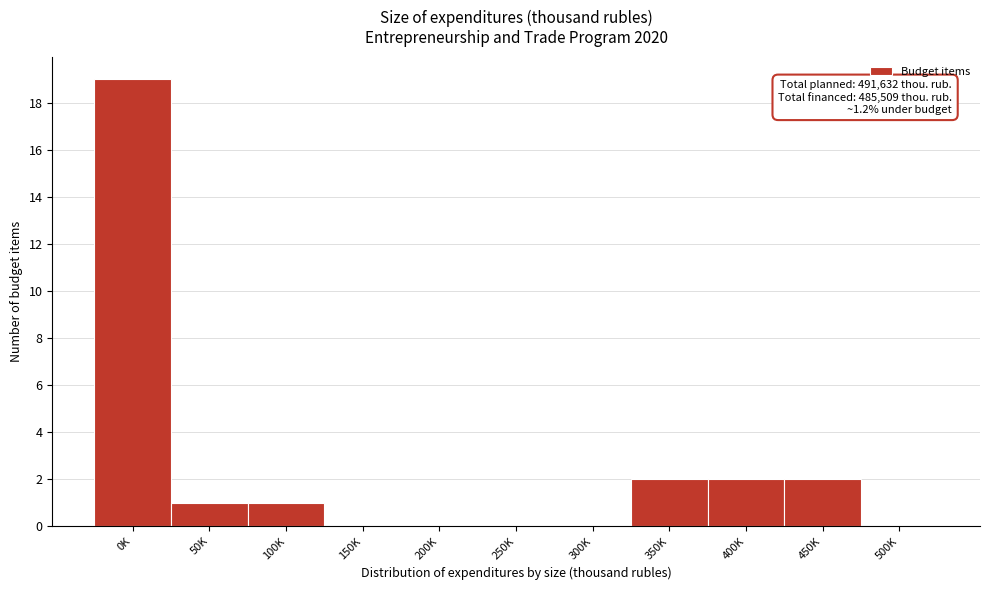

Reading left to right, what are all the values shown in this chart?

0K=19	50K=1	100K=1	150K=0	200K=0	250K=0	300K=0	350K=2	400K=2	450K=2	500K=0